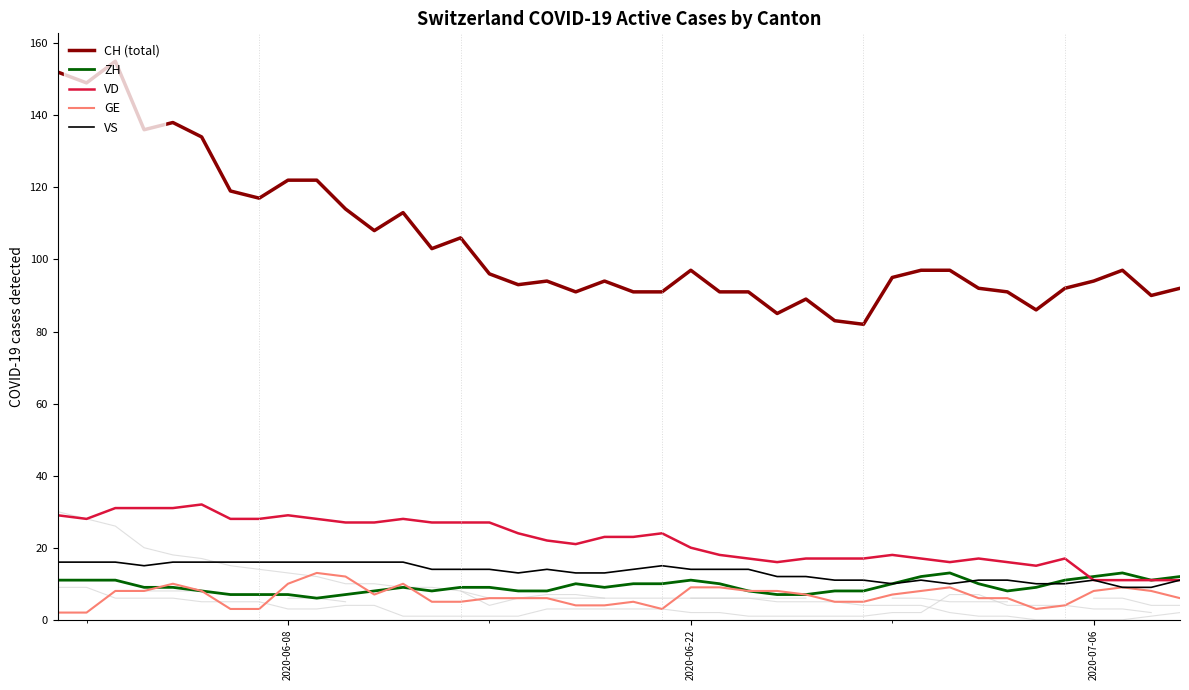

Reading left to right, transcribe all the data shown in this chart.

CH (total): 152	149	155	136	138	134	119	117	122	122	114	108	113	103	106	96	93	94	91	94	91	91	97	91	91	85	89	83	82	95	97	97	92	91	86	92	94	97	90	92
ZH: 11	11	11	9	9	8	7	7	7	6	7	8	9	8	9	9	8	8	10	9	10	10	11	10	8	7	7	8	8	10	12	13	10	8	9	11	12	13	11	12
VD: 29	28	31	31	31	32	28	28	29	28	27	27	28	27	27	27	24	22	21	23	23	24	20	18	17	16	17	17	17	18	17	16	17	16	15	17	11	11	11	11
GE: 2	2	8	8	10	8	3	3	10	13	12	7	10	5	5	6	6	6	4	4	5	3	9	9	8	8	7	5	5	7	8	9	6	6	3	4	8	9	8	6
VS: 16	16	16	15	16	16	16	16	16	16	16	16	16	14	14	14	13	14	13	13	14	15	14	14	14	12	12	11	11	10	11	10	11	11	10	10	11	9	9	11